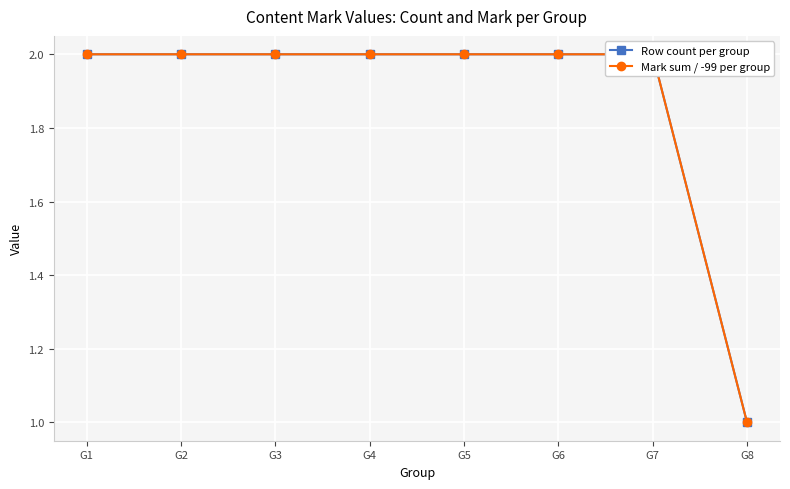

What is the average value of the Mark sum / -99 per group series?

2